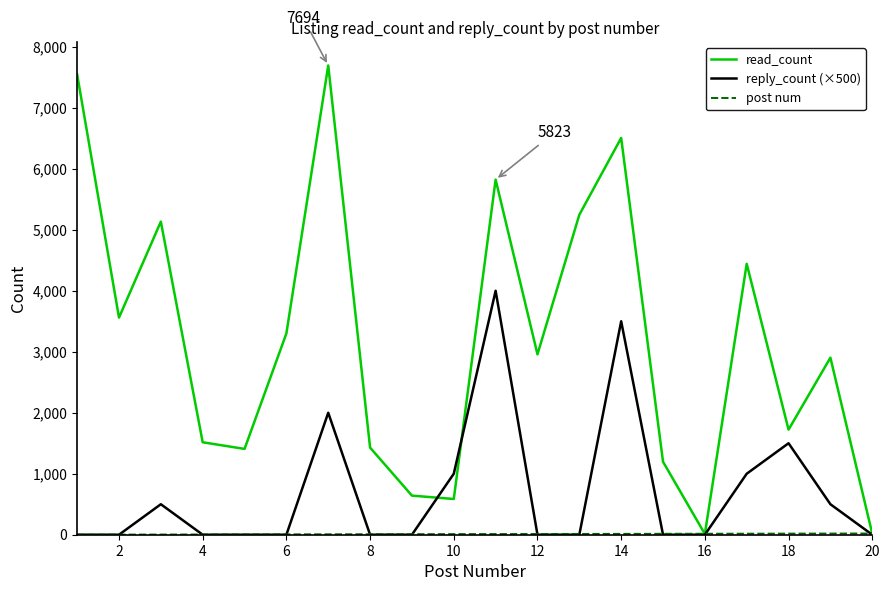

Which series has the widest spread of values?

read_count